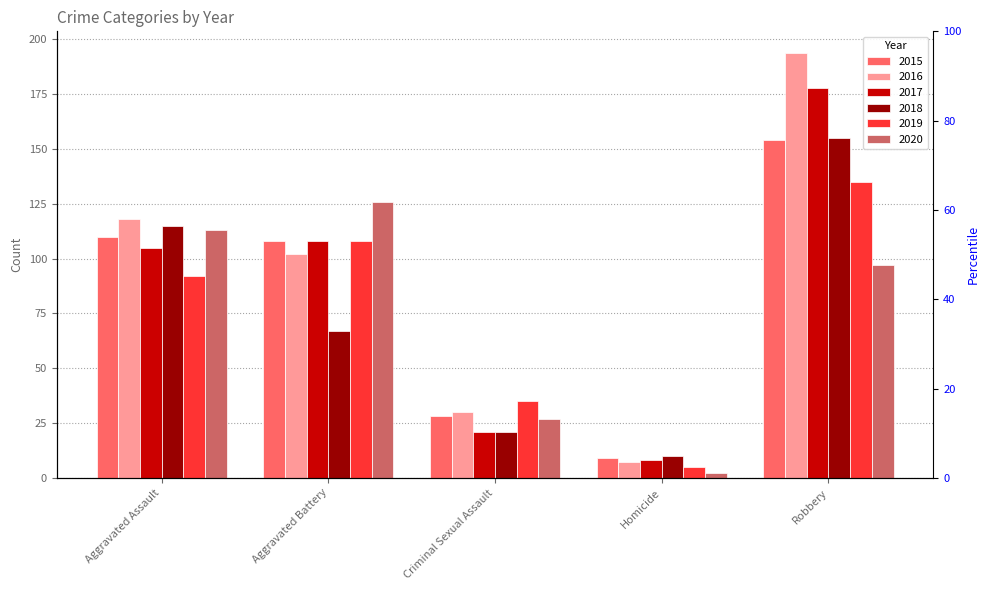

How many bars are there in total?

30